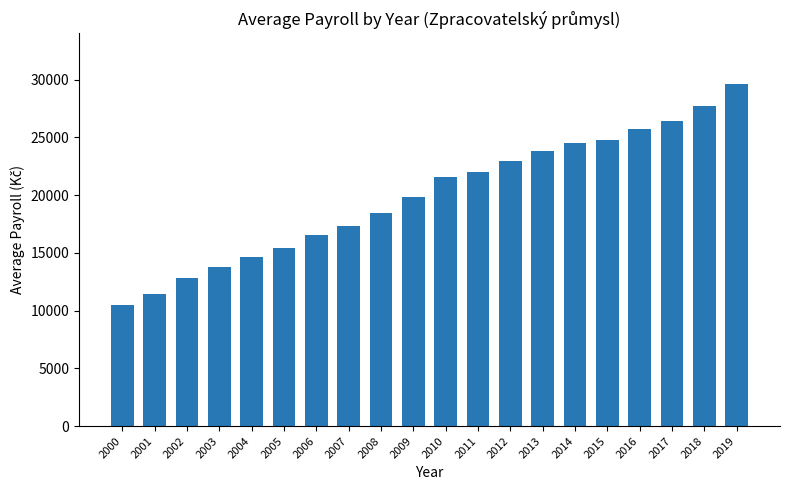

How many bars are there in total?

20